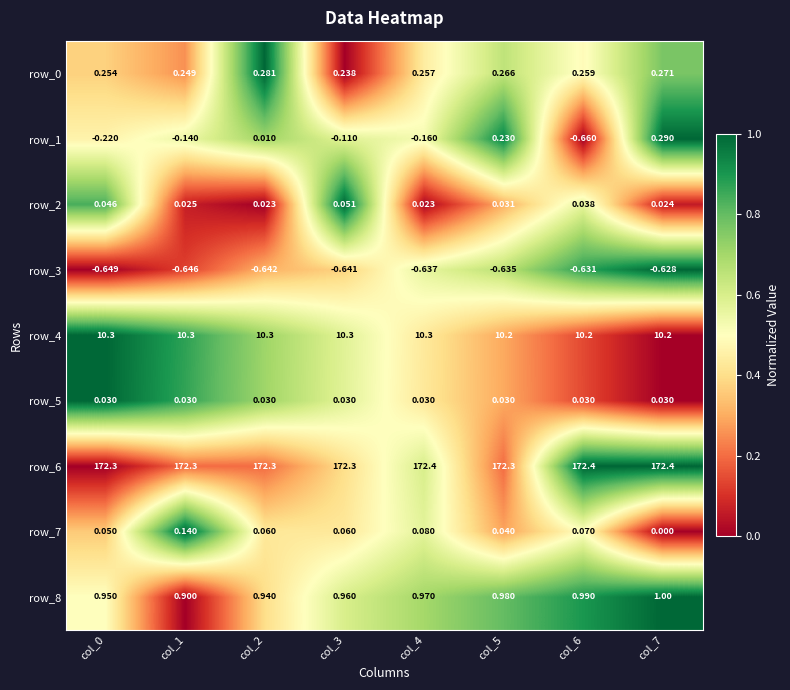

What is the maximum value shown in the chart?

172.4